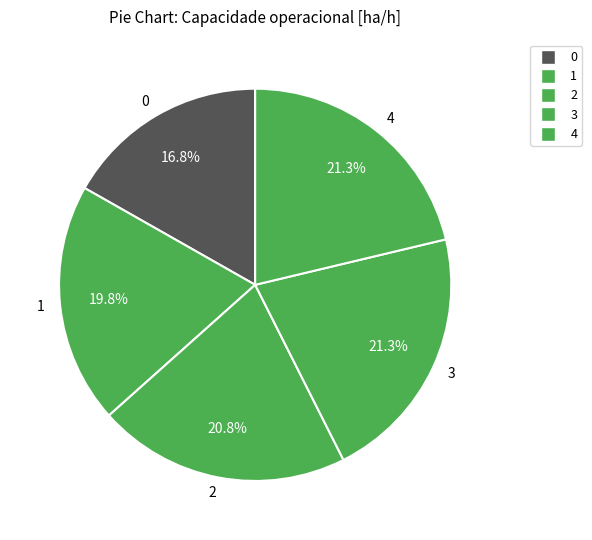

Approximately how many times larger is the value at 4 compared to 1?

1.1